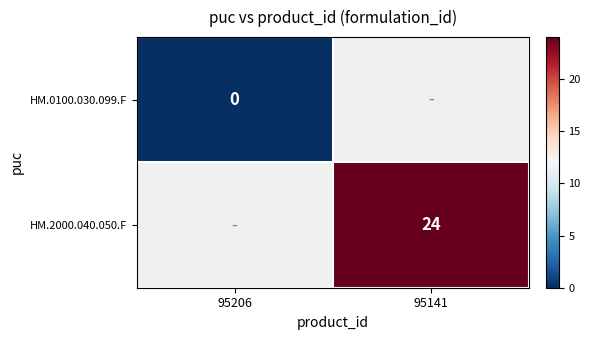

Is it true that HM.2000.040.050.F equals 24 at 95141?

True